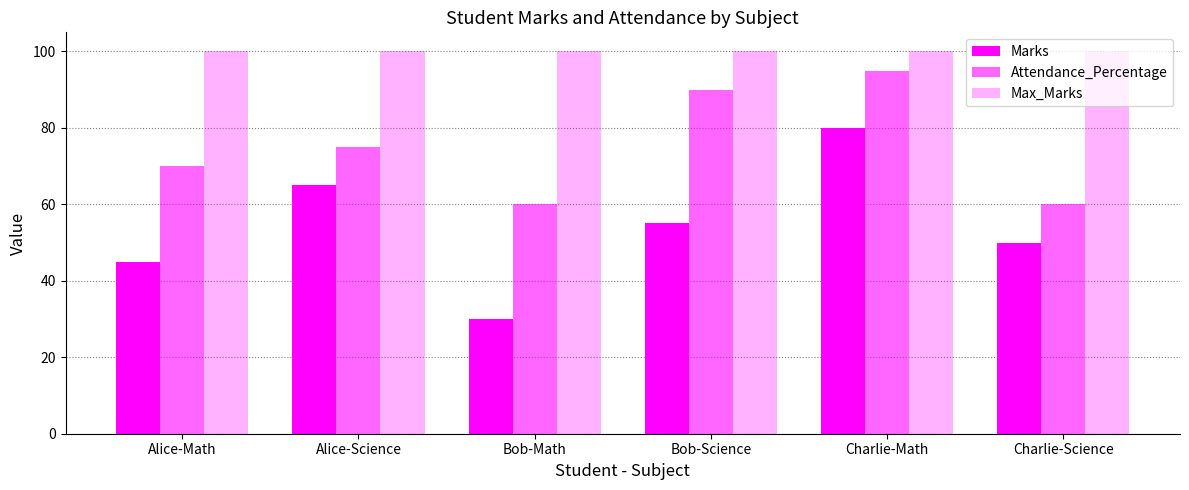

What is the greatest value displayed?

100